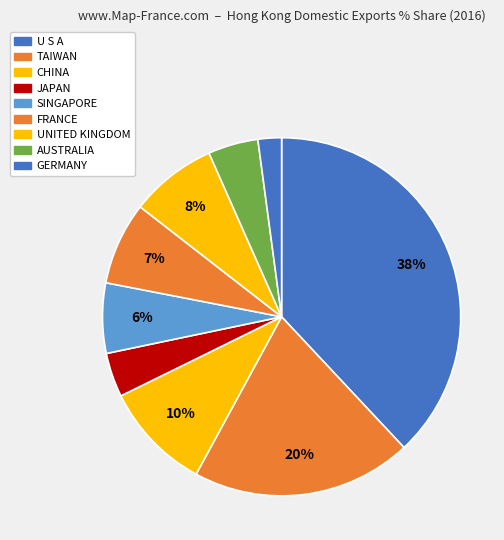

How many segments does this pie chart have?

9